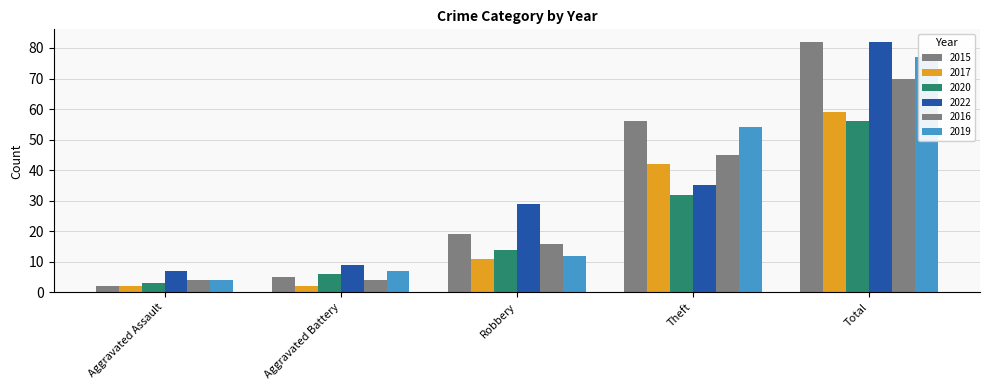

What is the label of the 1st bar from the left?

Aggravated Assault